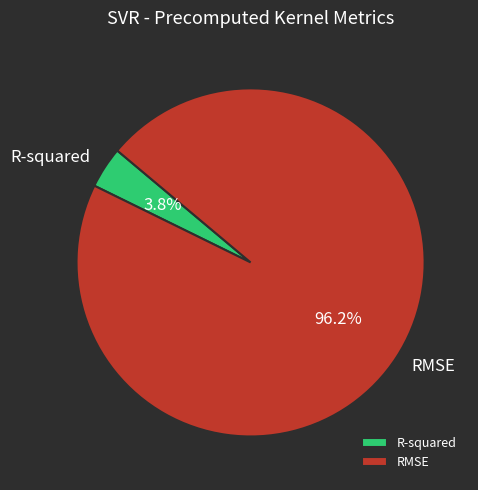

Which slice is the largest?

RMSE